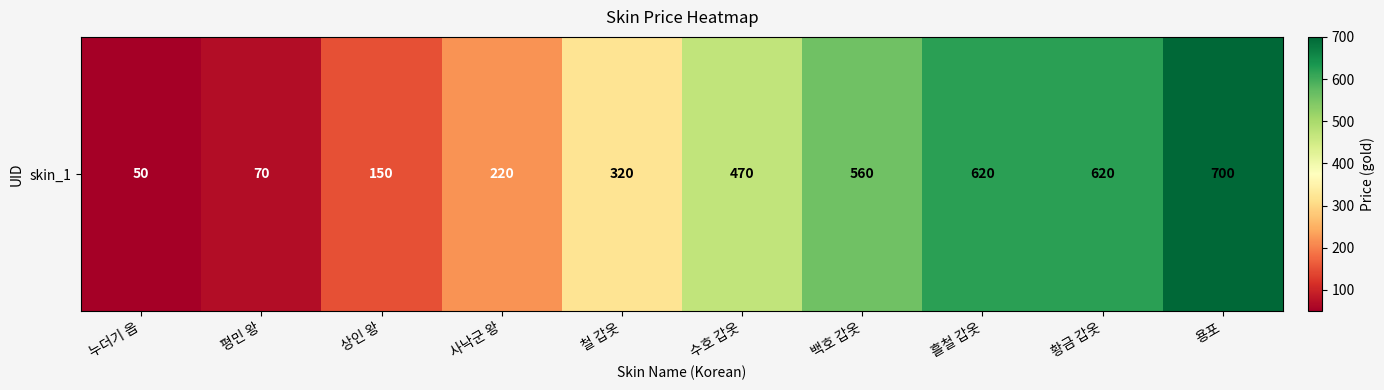

What is the difference between the values at 철 갑옷 and 수호 갑옷?

150